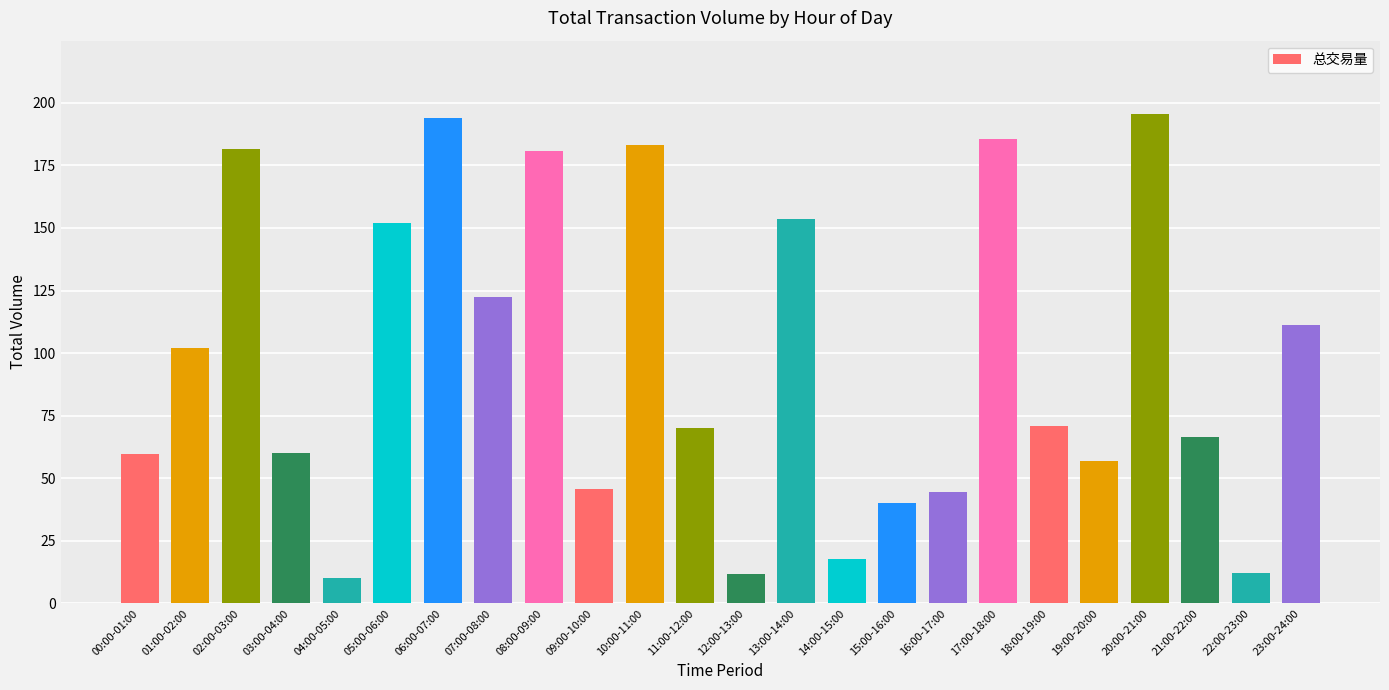

The chart shows a value of 105.9 at 10:00-11:00. True or false?

False